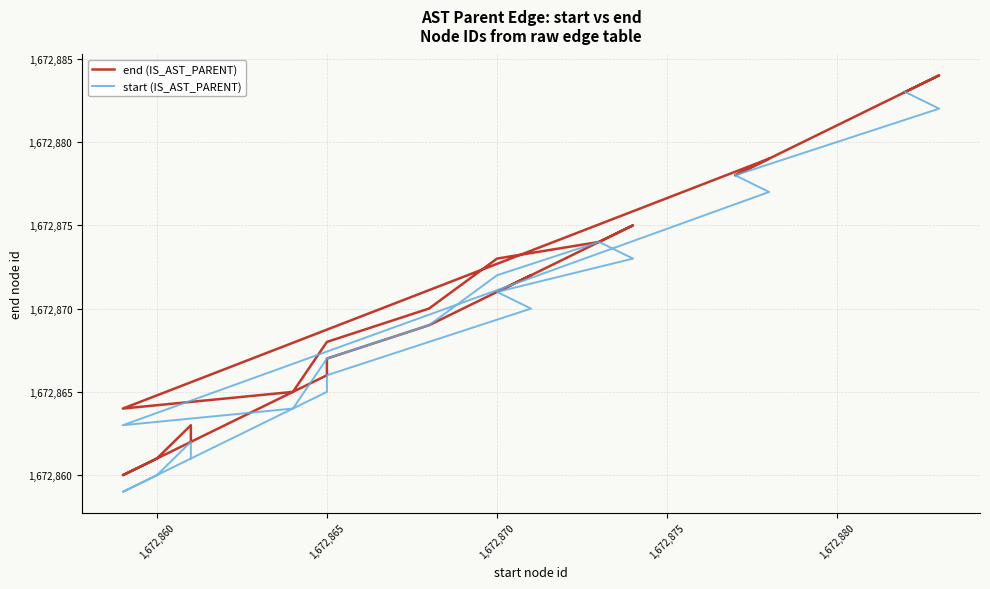

True or false: start (IS_AST_PARENT) and end (IS_AST_PARENT) intersect in this chart.

False